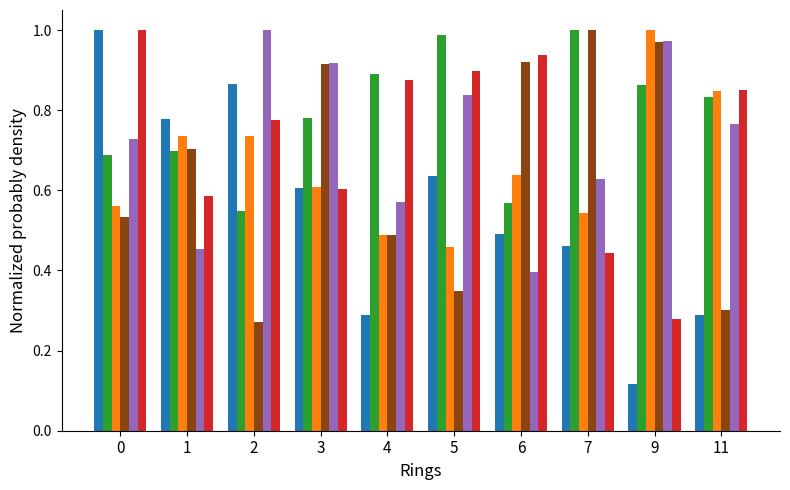

Which category has the lowest value across all series?

9